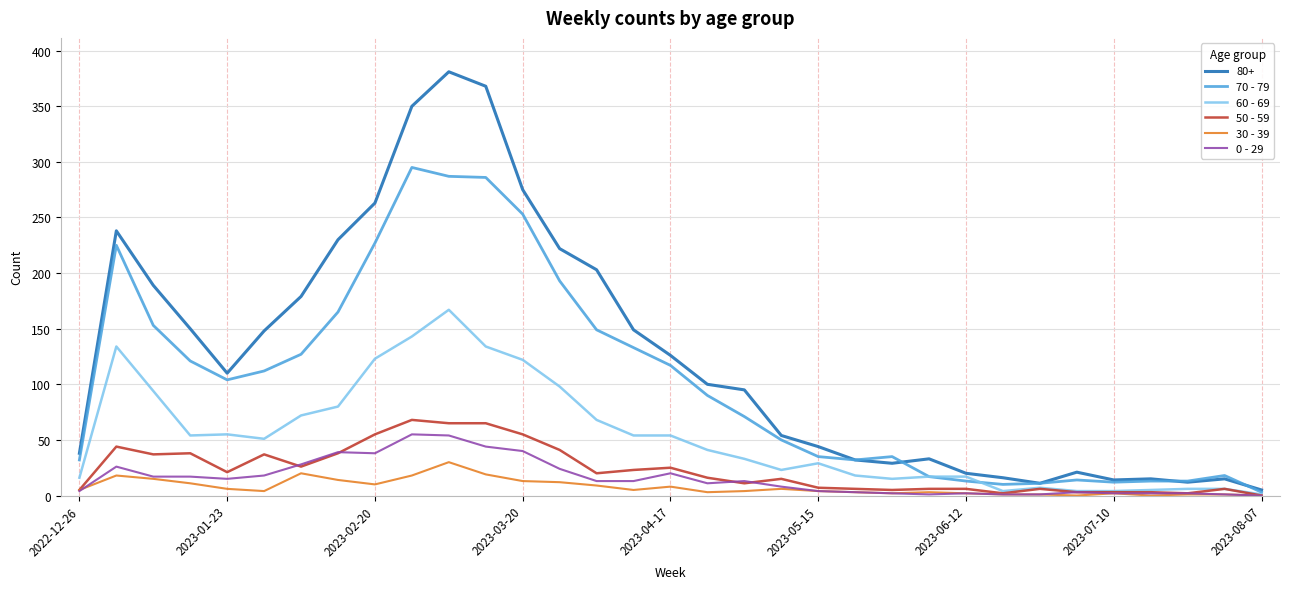

Which series has the largest range (max minus min)?

80+